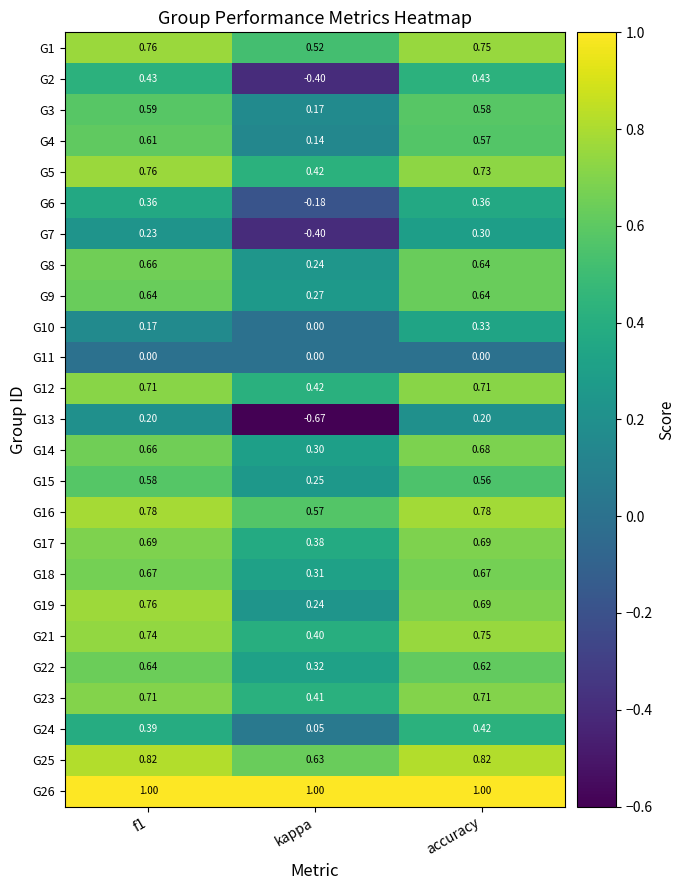

At which category is the sum across all series the highest?

accuracy